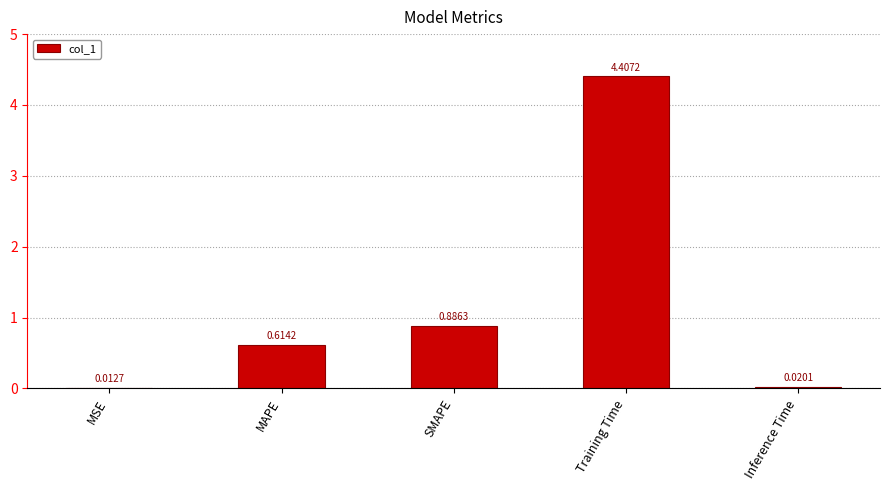

Which label corresponds to the largest value in the chart?

Training Time